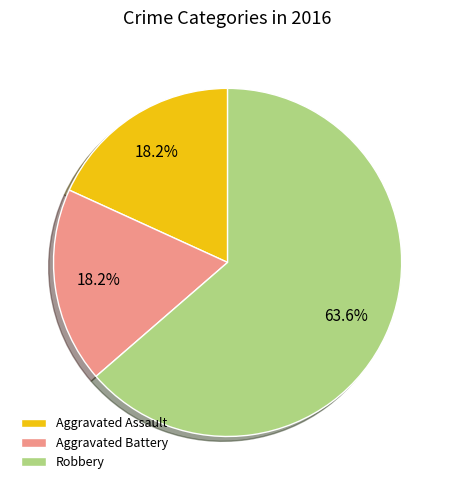

Is it true that Robbery is 77% of the pie?

False